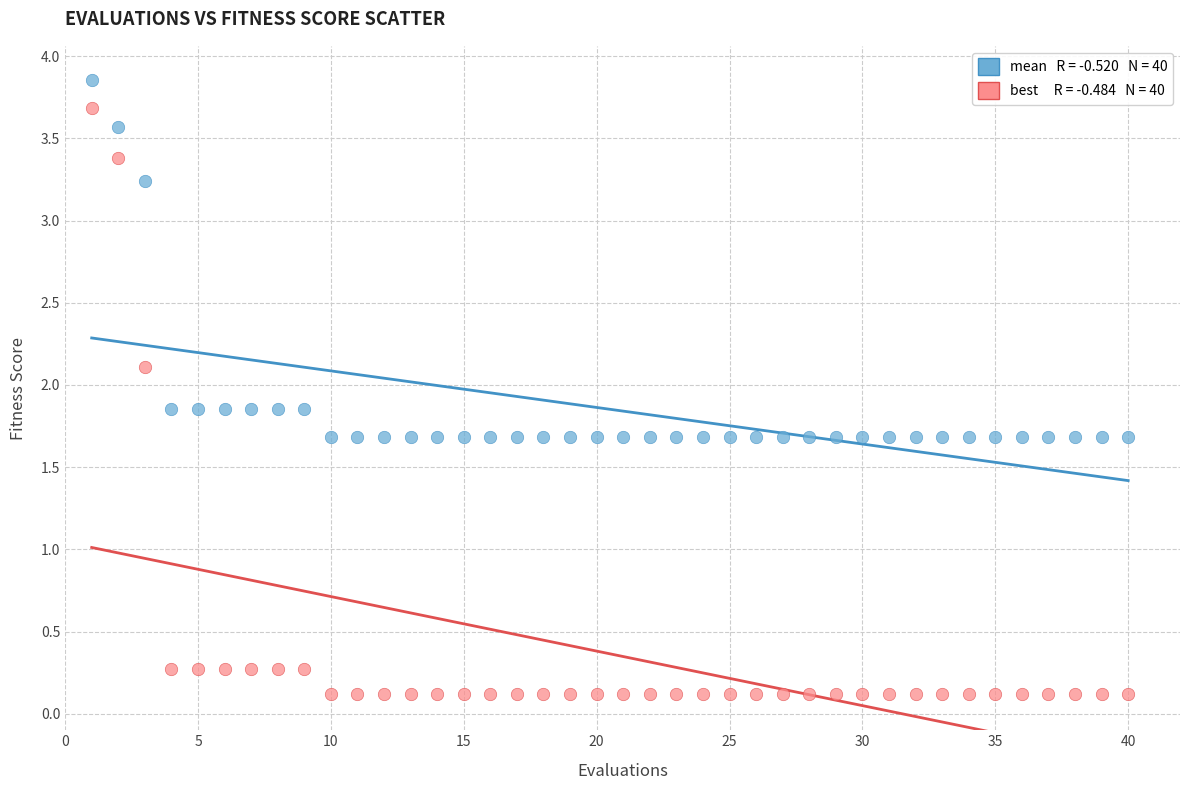

Across all data points, what is the range of Y values (max minus min)?

3.7